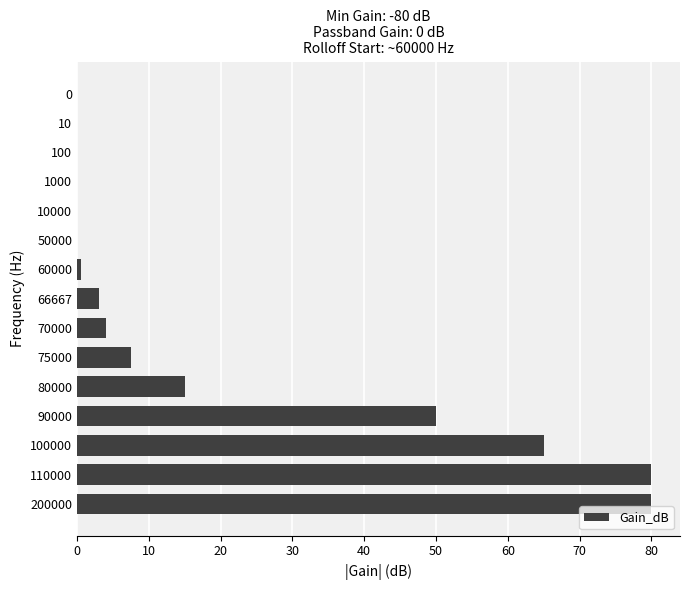

What is the change in value from 100 to 80000?

+15.0